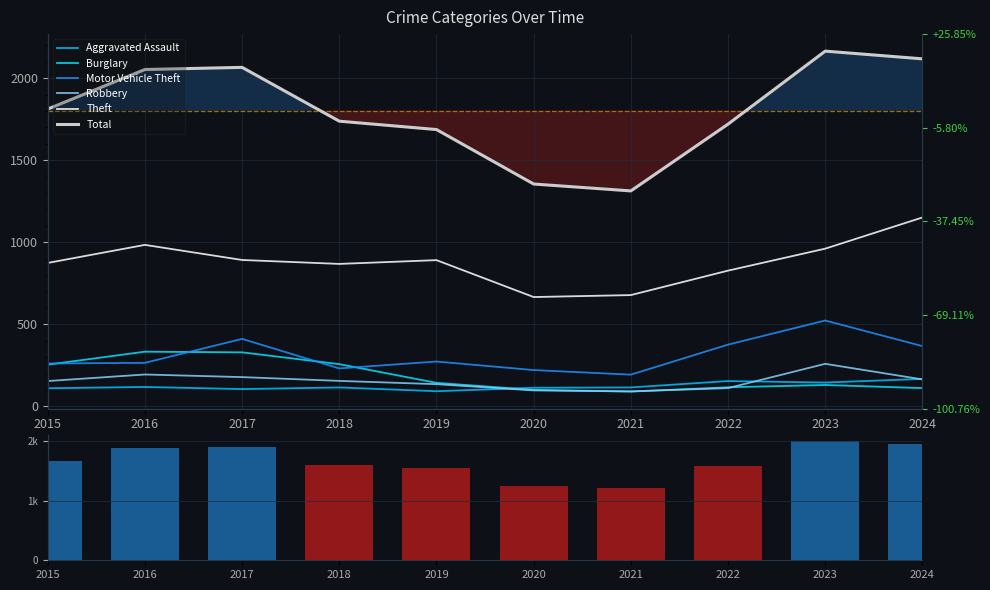

Rank the series at 2023 from highest to lowest value.

Total, Theft, Motor Vehicle Theft, Robbery, Aggravated Assault, Burglary